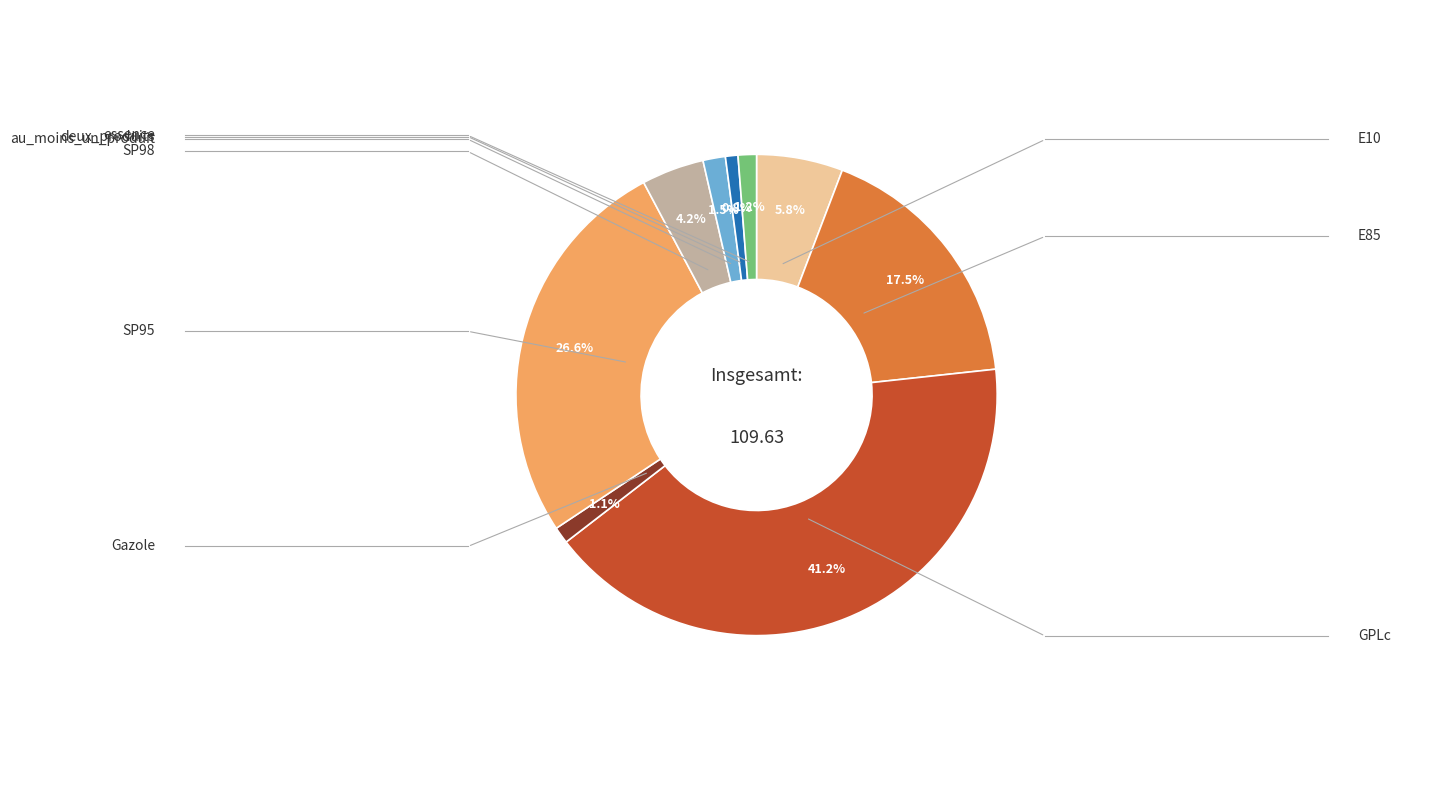

Rank the categories by value from highest to lowest.

GPLc, SP95, E85, E10, SP98, au_moins_un_produit, essence, Gazole, deux_produits